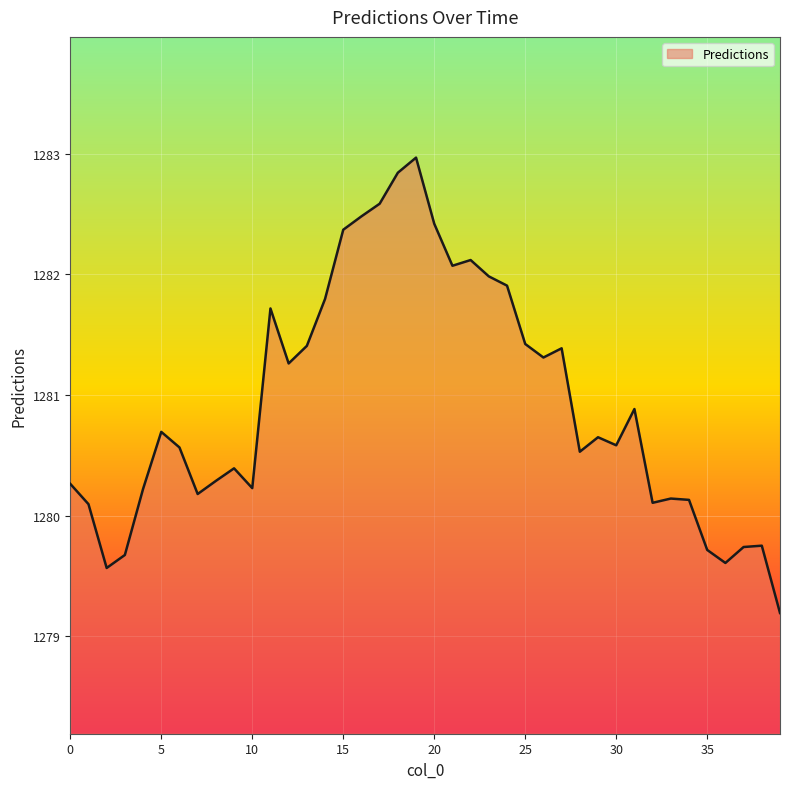

What is the maximum value shown in the chart?

1283.0